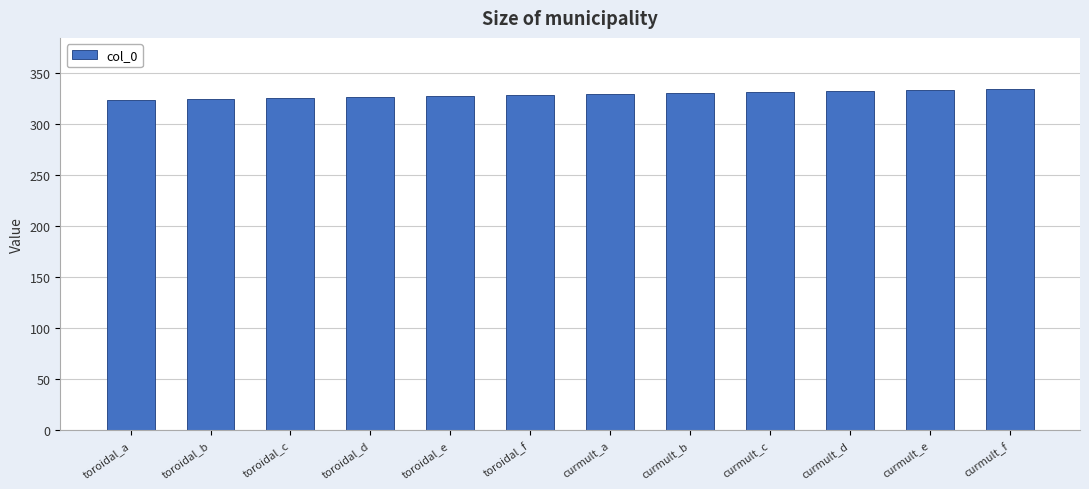

What is the difference between the values at curmult_b and curmult_c?

1